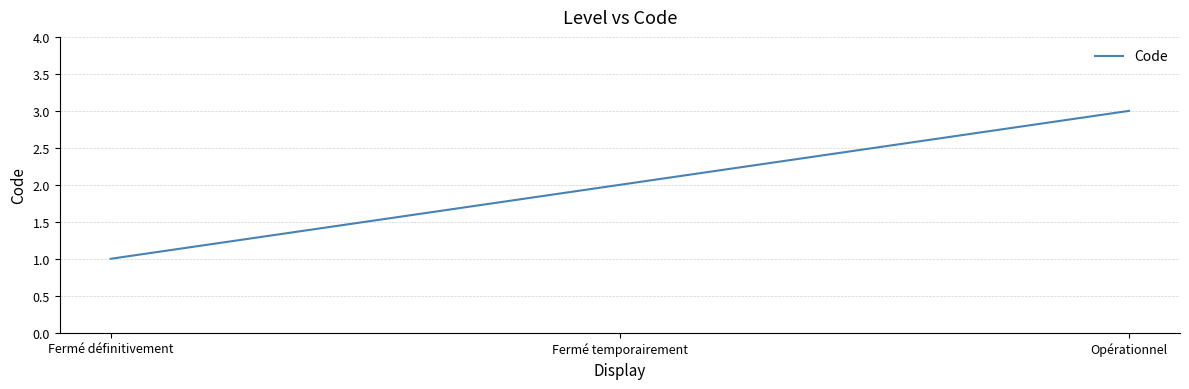

What is the average value?

2